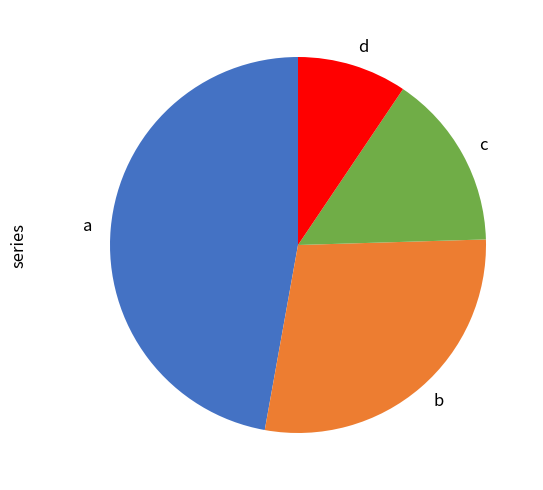

Does any single category account for the majority?

No